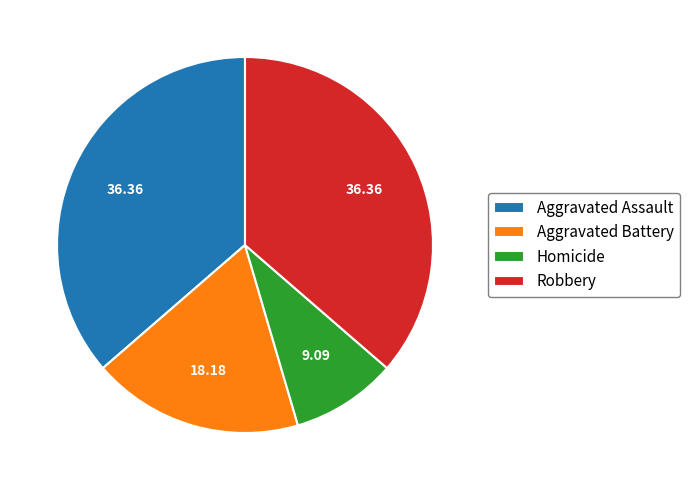

Do Aggravated Battery and Aggravated Assault together represent more than half of the pie?

Yes